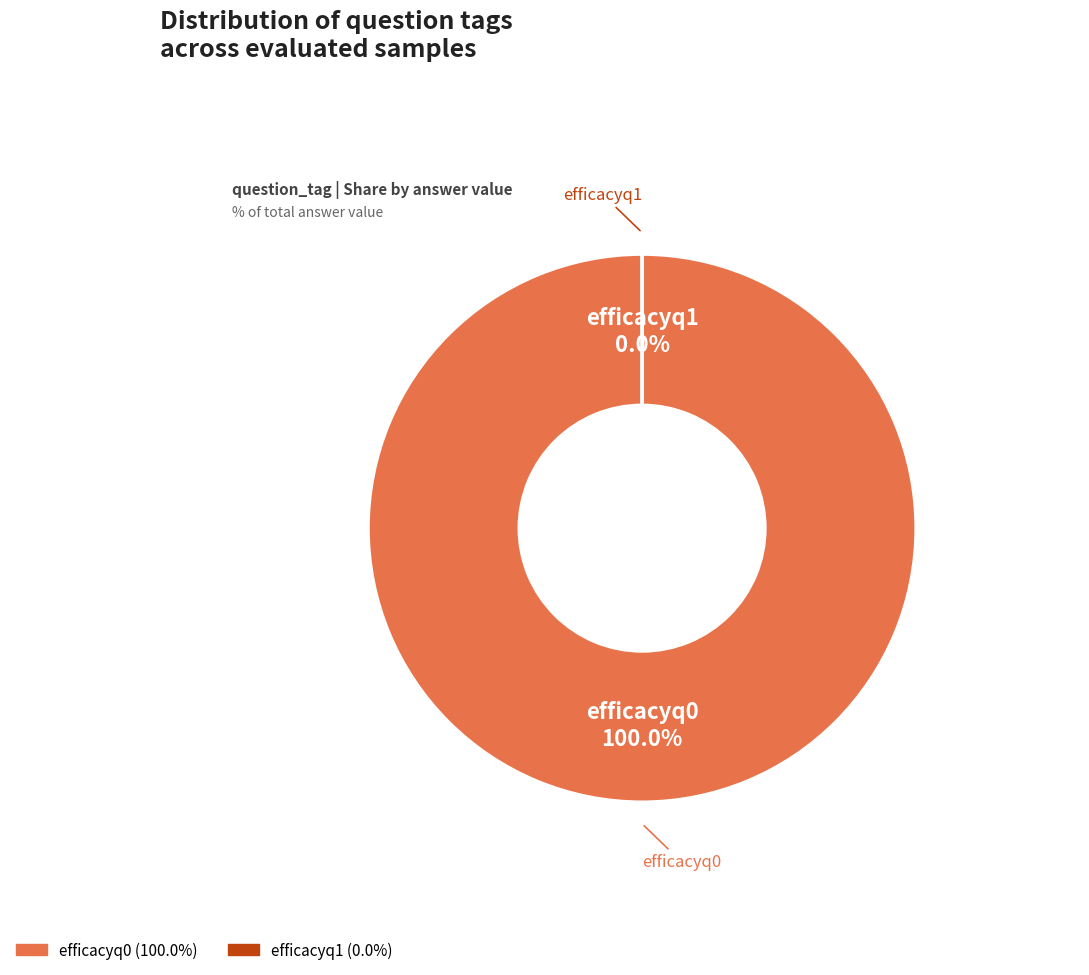

Is efficacyq0 the majority of the pie?

Yes